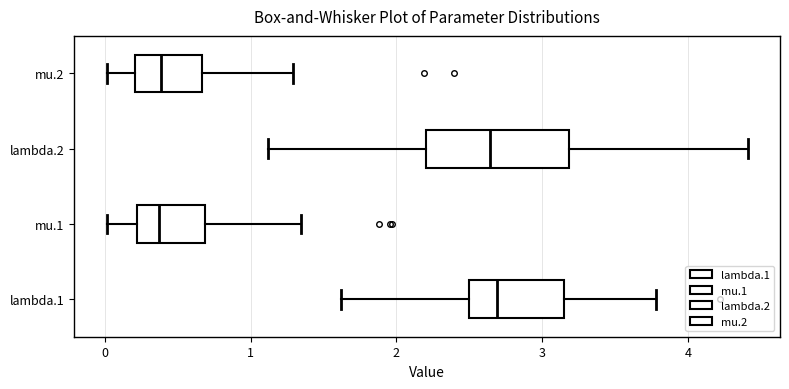

Comparing the boxes themselves (not the whiskers), which one is the widest?

lambda.2